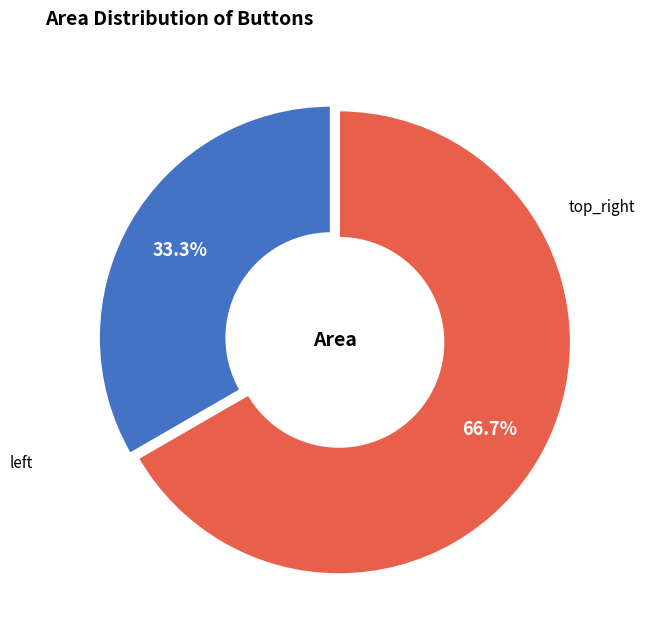

Is there any slice that represents more than half of the pie?

Yes